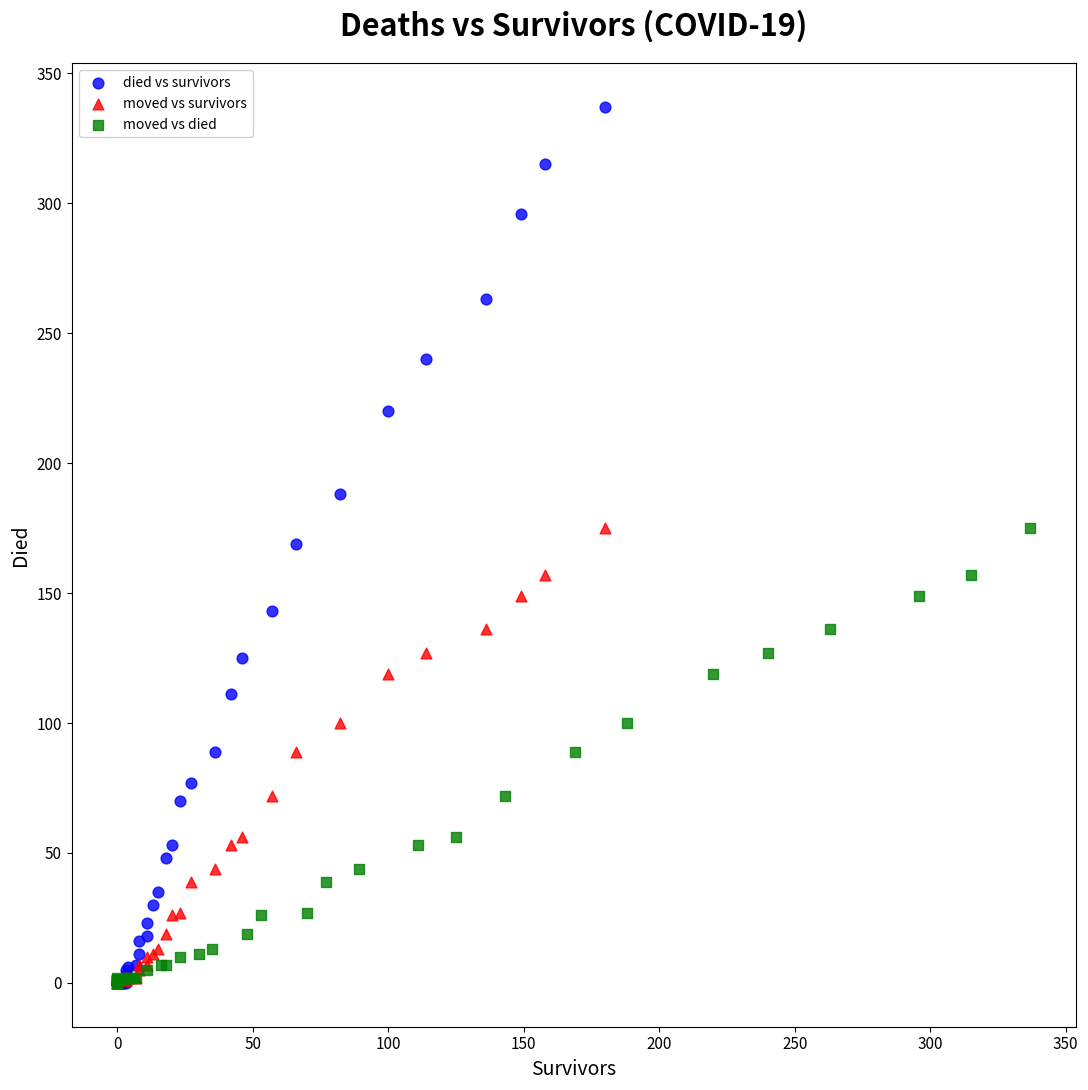

Which series reaches the maximum Y coordinate?

died vs survivors